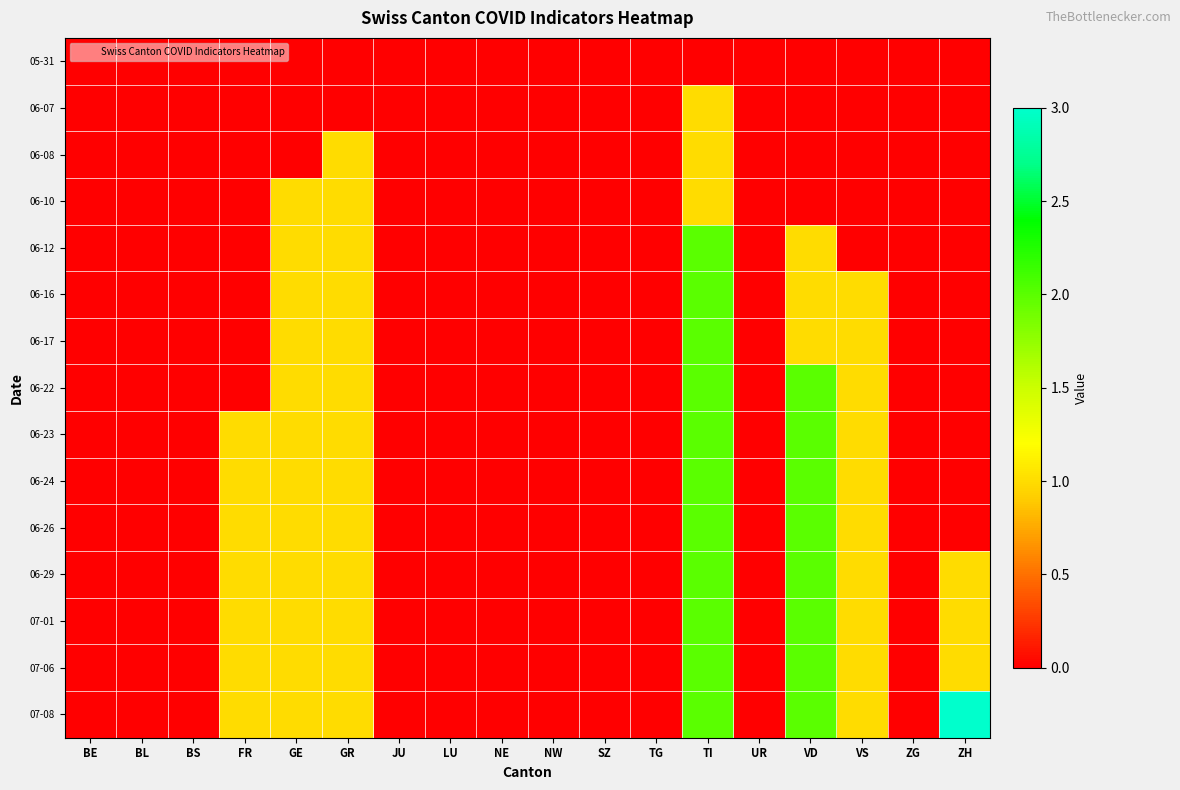

Which series has the largest total across all categories?

07-08